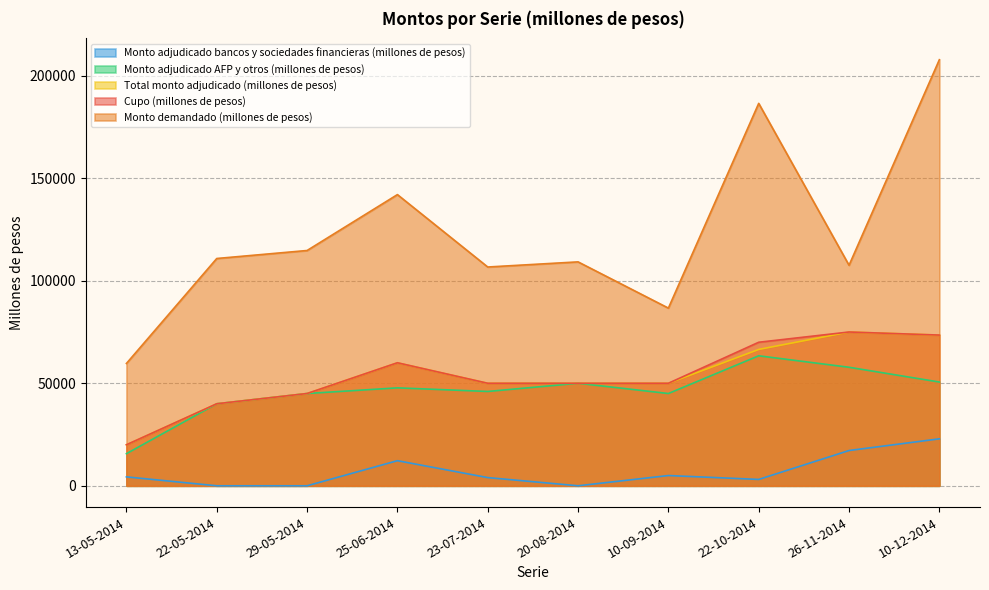

At which label does Total monto adjudicado (millones de pesos) first exceed 50000?

25-06-2014